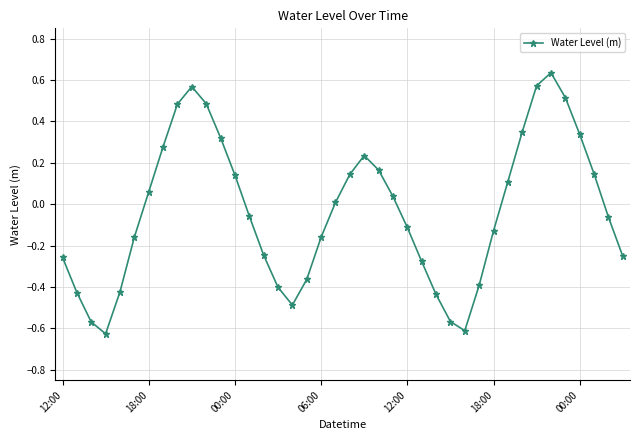

How many points are lower than both their immediate neighbors (excluding endpoints)?

3